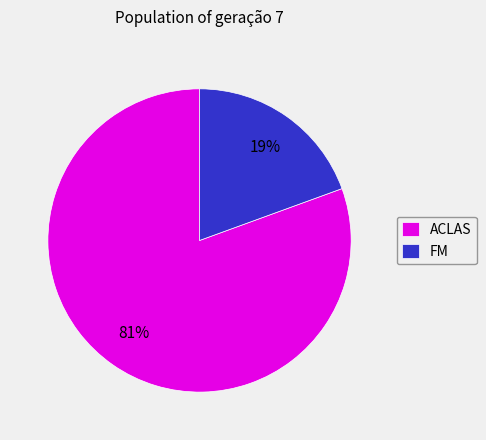

Is it true that FM is 14% of the pie?

False